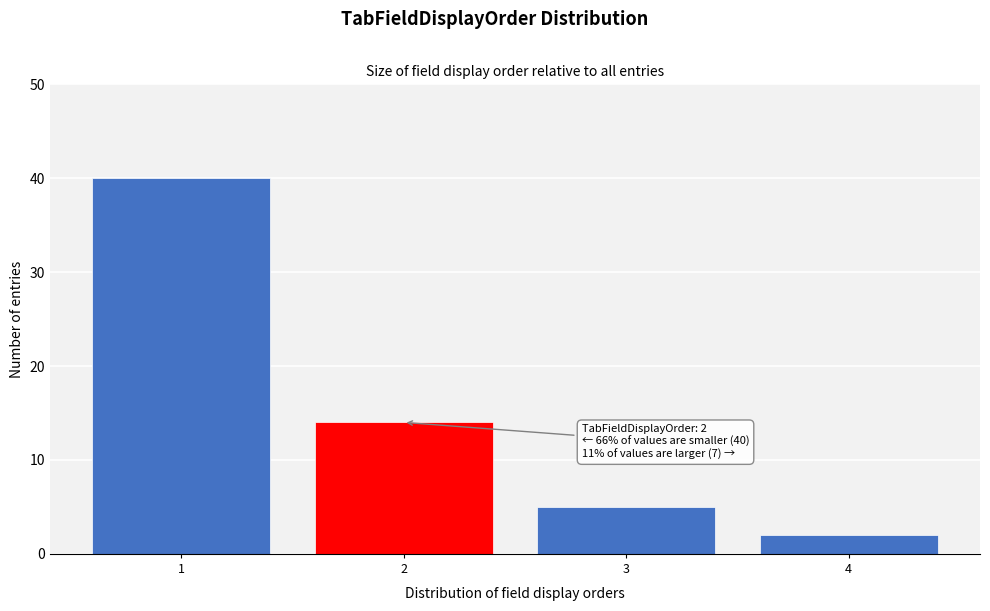

Reading right to left, extract all data points from this chart.

2	5	14	40